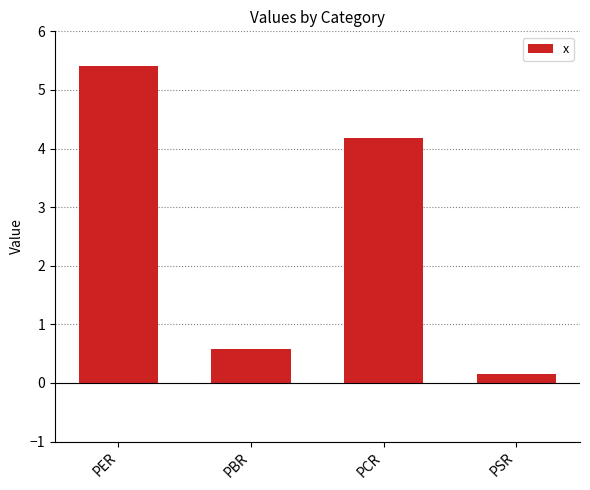

At which label is the value closest to 2?

PBR